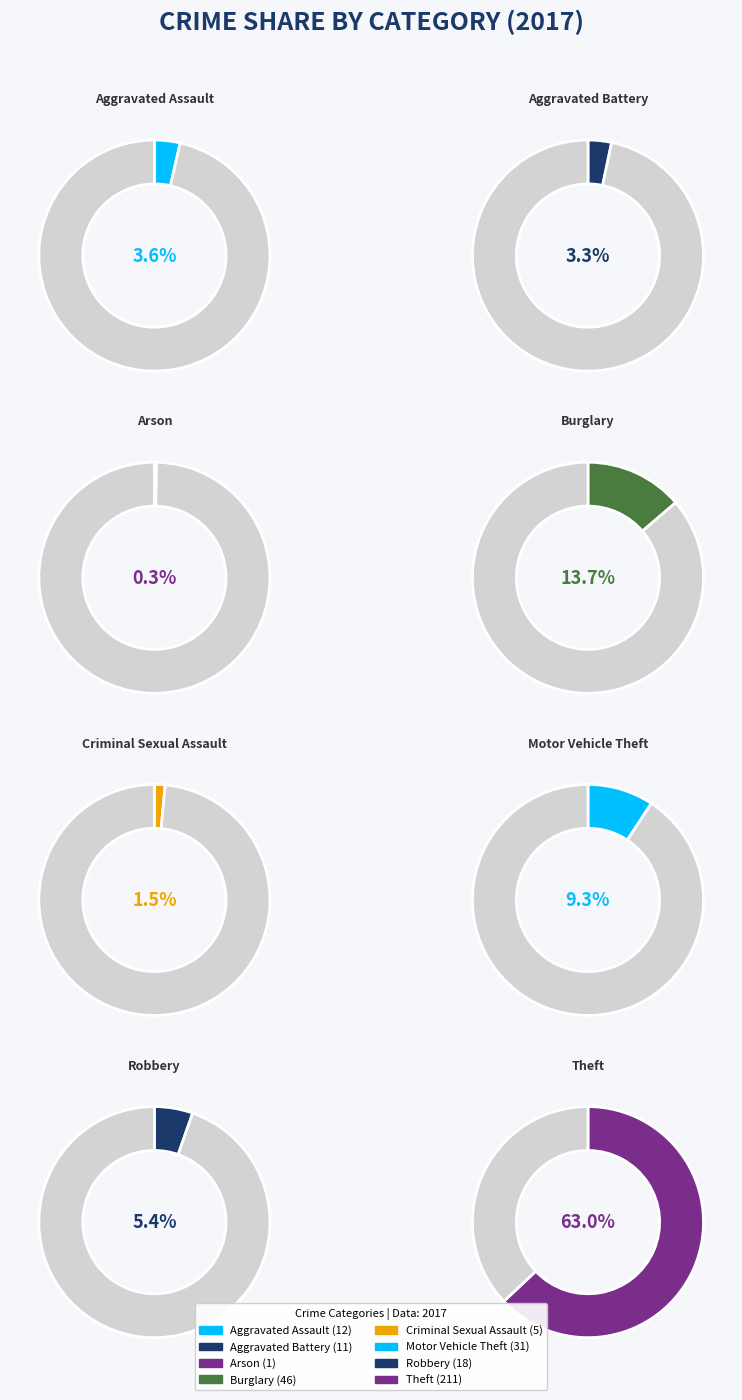

What is the smallest slice in the pie chart?

Arson